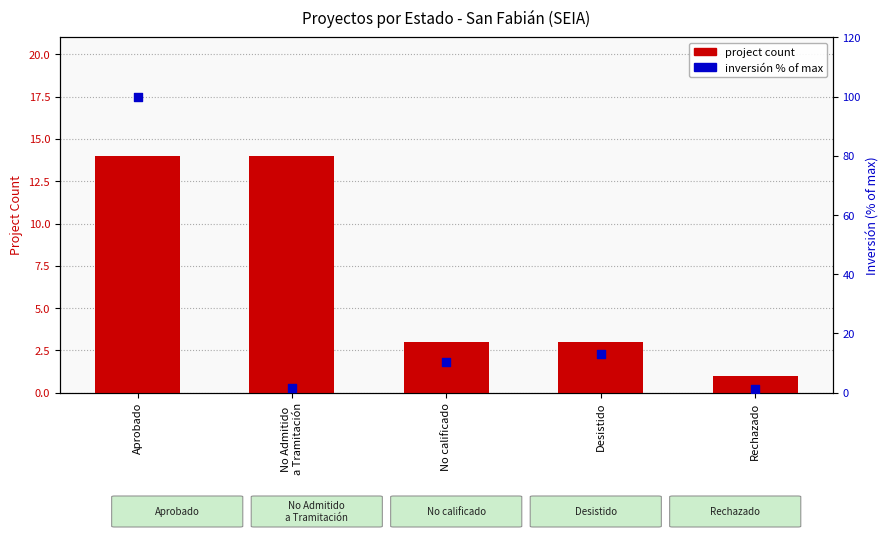

At how many categories does at least one series exceed 75?

1